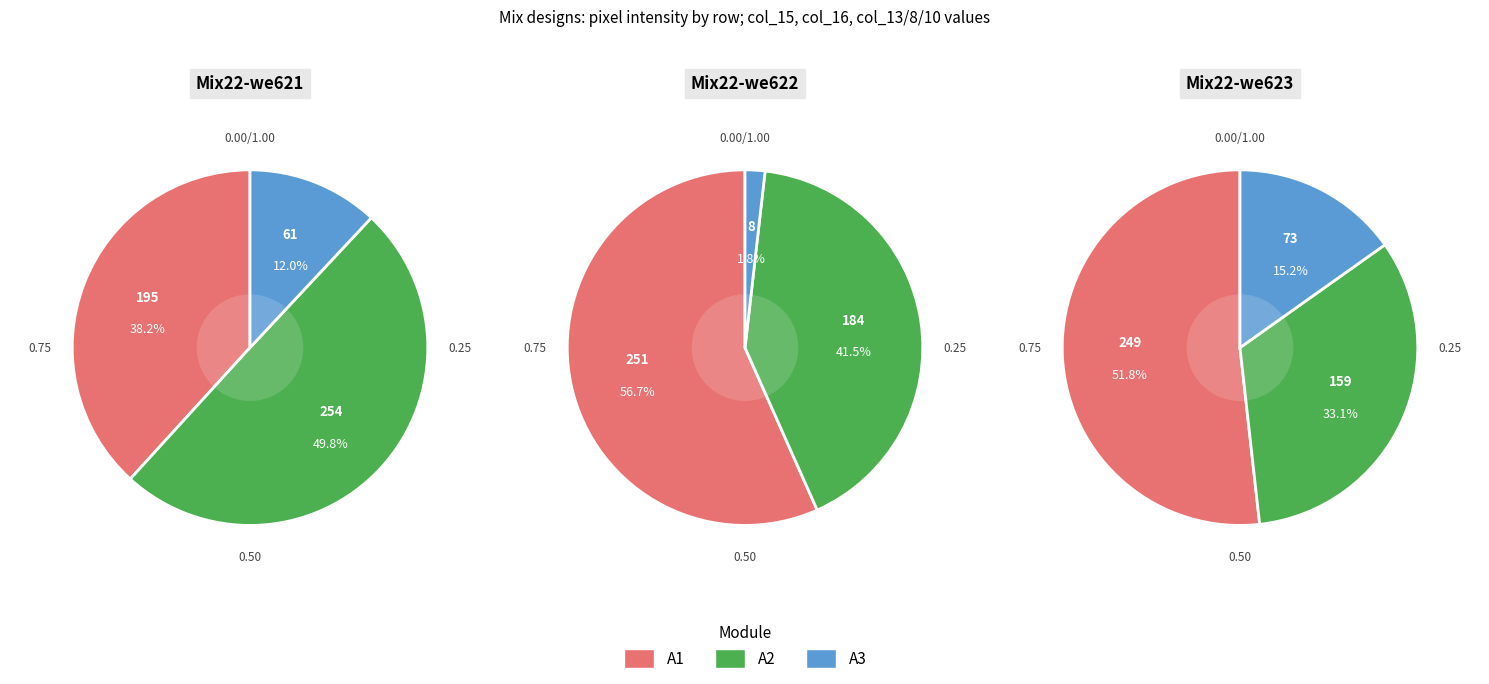

Does col_16 account for over 50% of the chart?

No